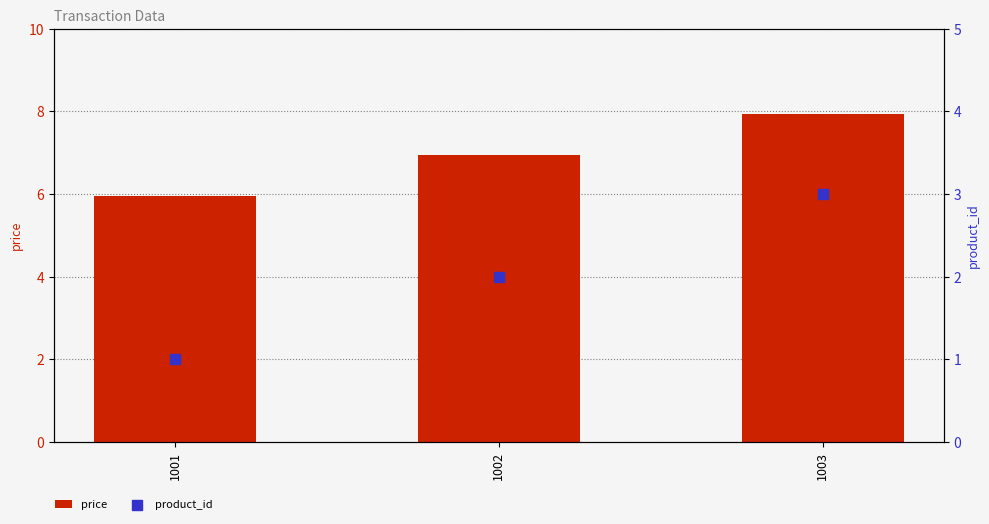

At which category is the sum across all series the highest?

1003